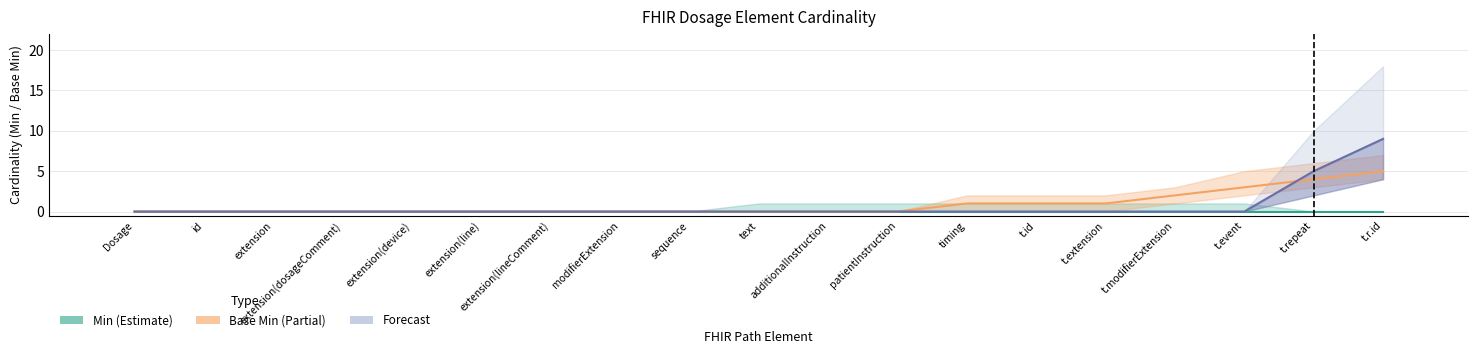

Reading left to right, transcribe all the data shown in this chart.

Min: Dosage=0	id=0	extension=0	extension(dosageComment)=0	extension(device)=0	extension(line)=0	extension(lineComment)=0	modifierExtension=0	sequence=0	text=0	additionalInstruction=0	patientInstruction=0	timing=0	t.id=0	t.extension=0	t.modifierExtension=0	t.event=0	t.repeat=0	t.r.id=0
Base Min: Dosage=0	id=0	extension=0	extension(dosageComment)=0	extension(device)=0	extension(line)=0	extension(lineComment)=0	modifierExtension=0	sequence=0	text=0	additionalInstruction=0	patientInstruction=0	timing=1	t.id=1	t.extension=1	t.modifierExtension=2	t.event=3	t.repeat=4	t.r.id=5
Forecast: Dosage=0	id=0	extension=0	extension(dosageComment)=0	extension(device)=0	extension(line)=0	extension(lineComment)=0	modifierExtension=0	sequence=0	text=0	additionalInstruction=0	patientInstruction=0	timing=0	t.id=0	t.extension=0	t.modifierExtension=0	t.event=0	t.repeat=5	t.r.id=9